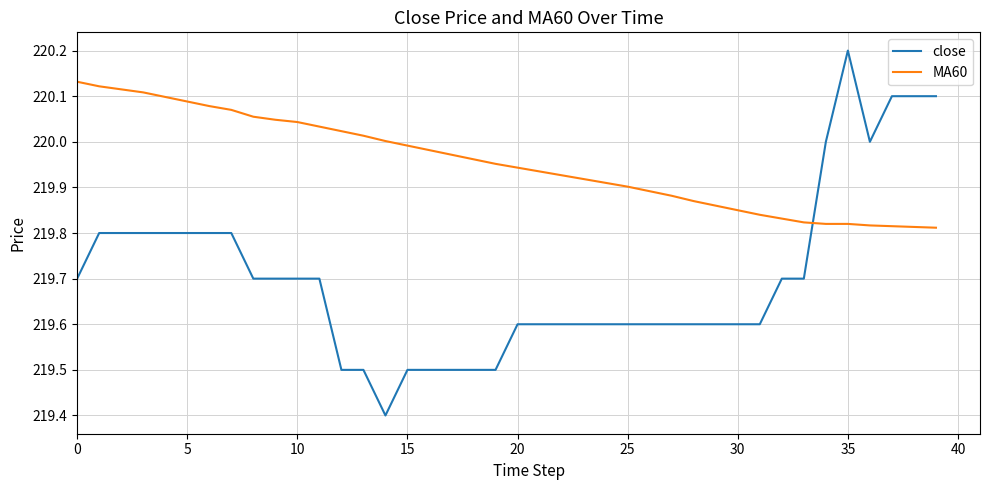

List the series in order of their overall mean, highest first.

MA60, close